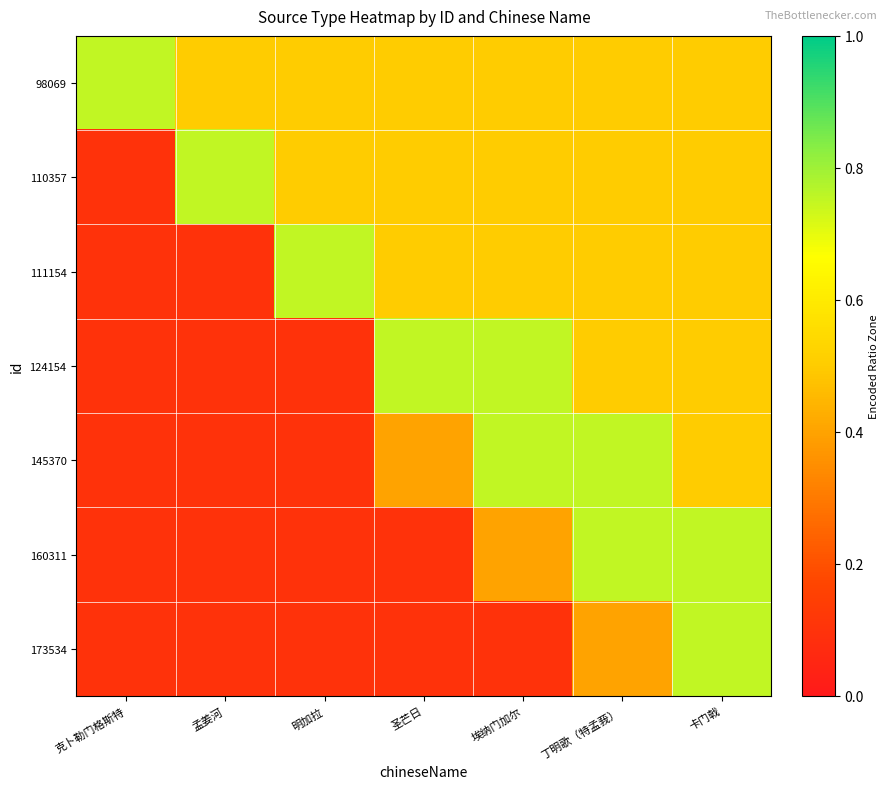

What is the greatest value displayed?

0.8